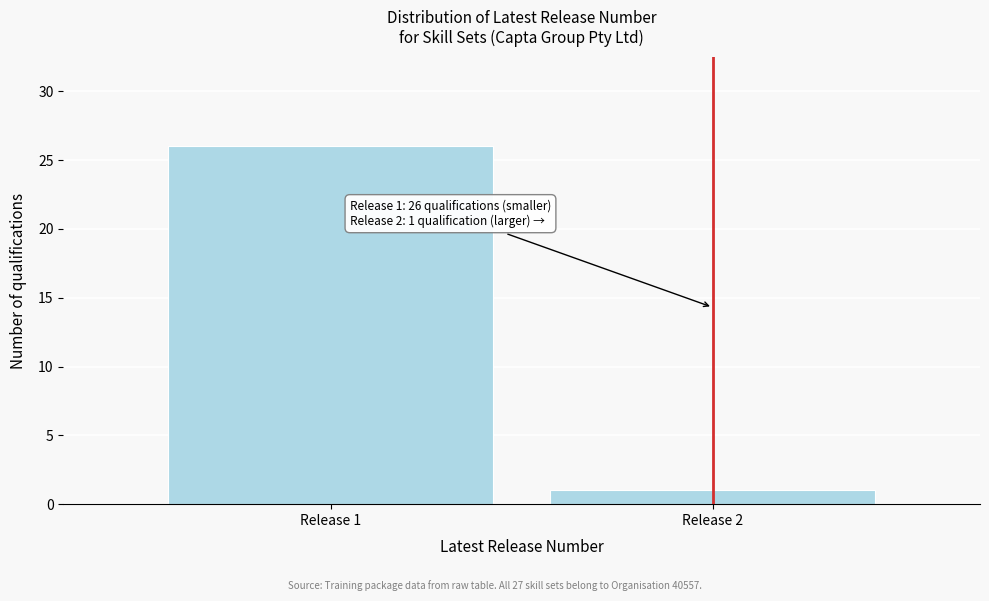

Reading left to right, what are all the values shown in this chart?

Release 1=26	Release 2=1